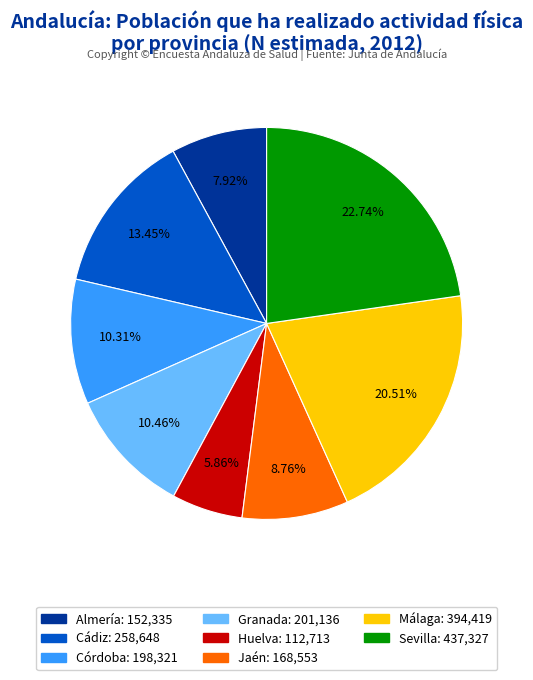

Count the number of slices in the pie.

8